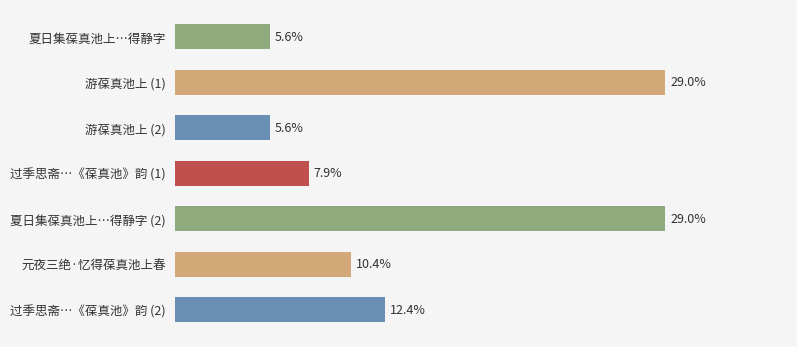

What is the label of the 3rd bar from the top?

游葆真池上 (2)